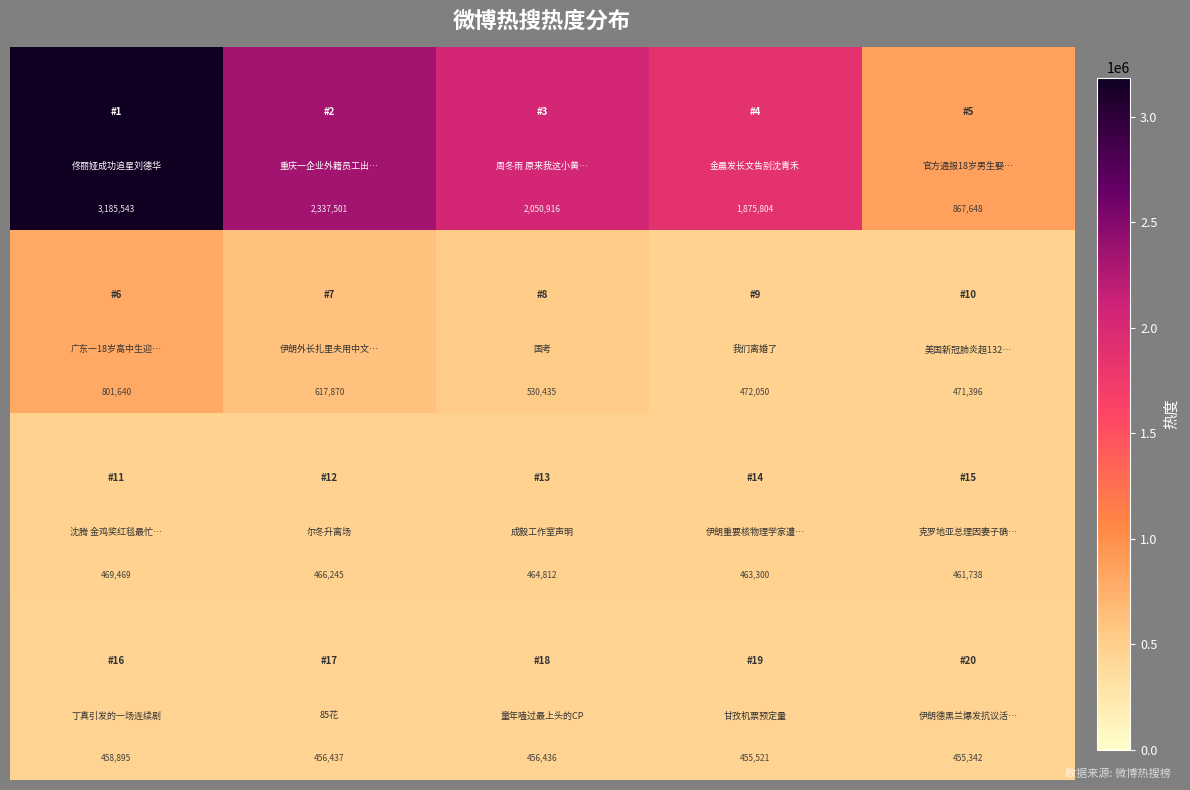

What is the minimum value shown in the chart?

455342